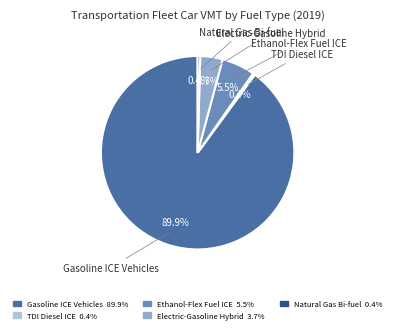

Is the sum of Natural Gas Bi-fuel and Ethanol-Flex Fuel ICE greater than half?

No